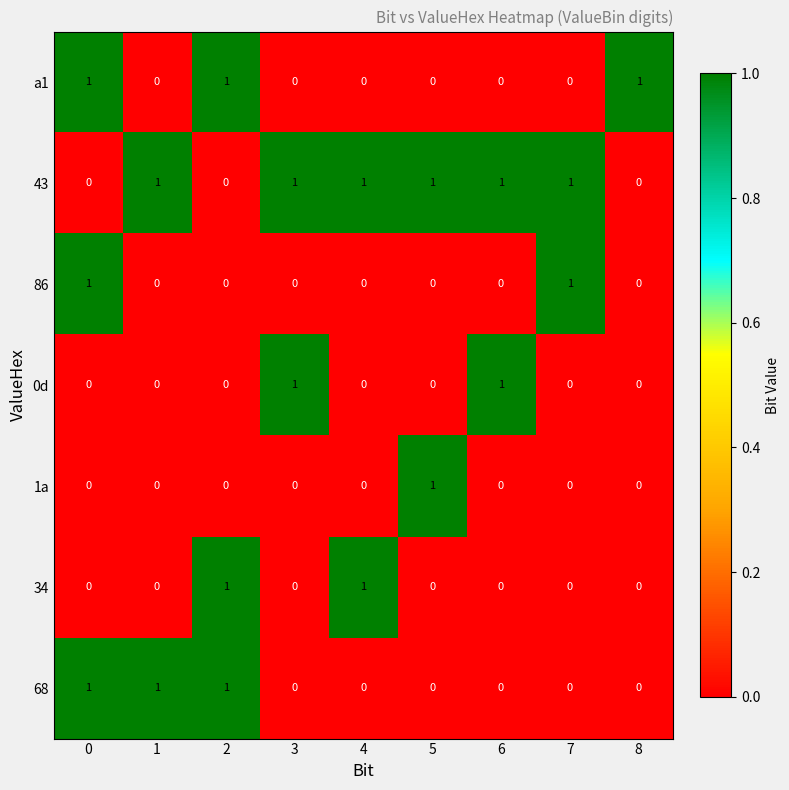

What is the total value across all series at 1?

2